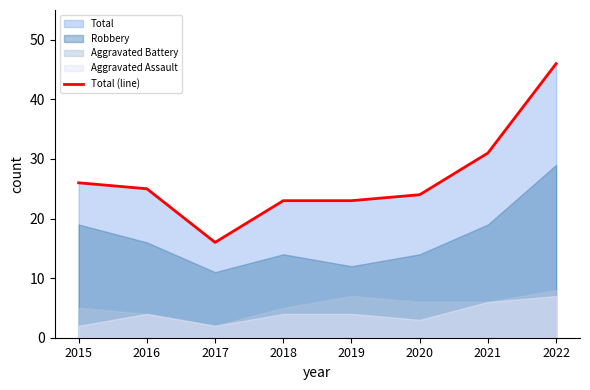

What is the change in value from 2017 to 2021?

+15